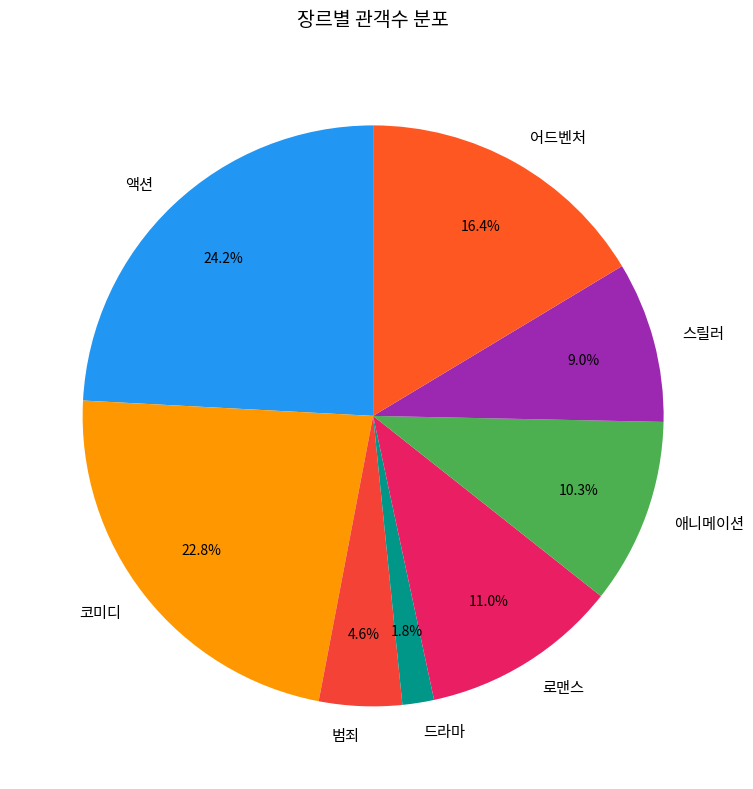

Which has a higher value, 애니메이션 or 로맨스?

로맨스